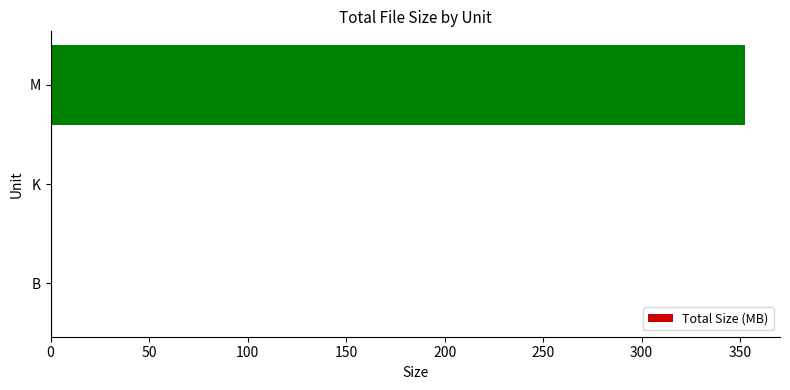

What is the maximum value shown in the chart?

352.6